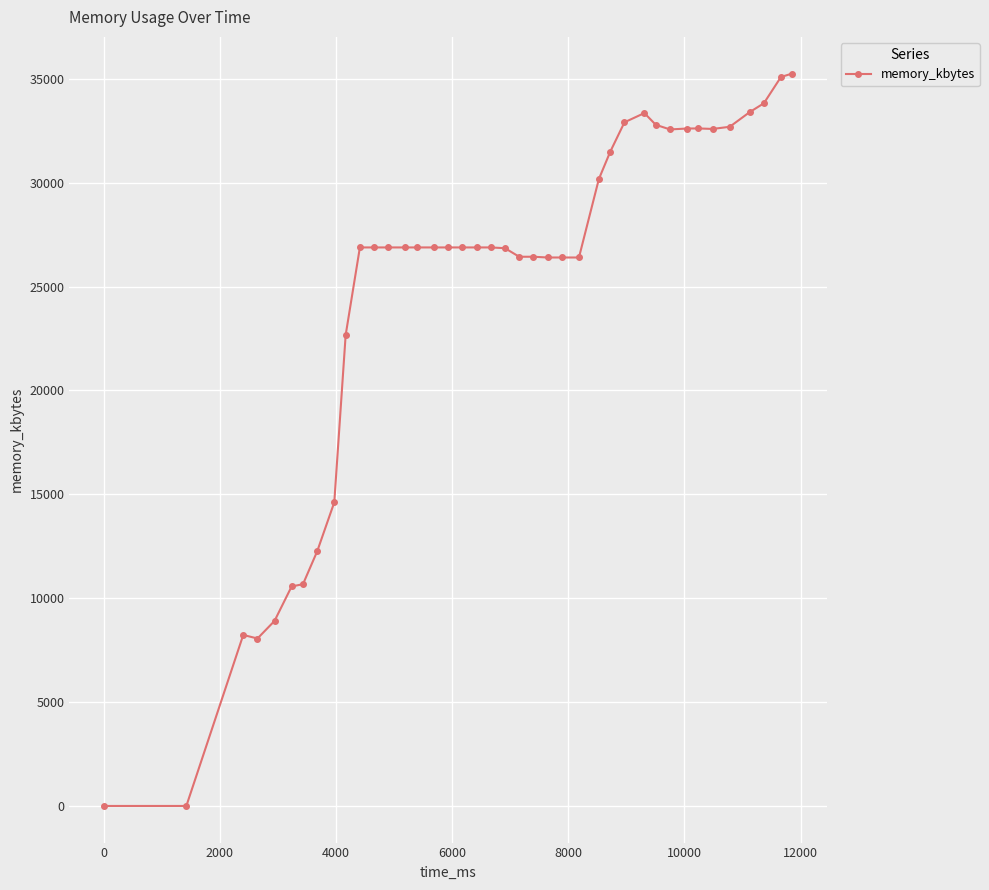

What is the average value?

24627